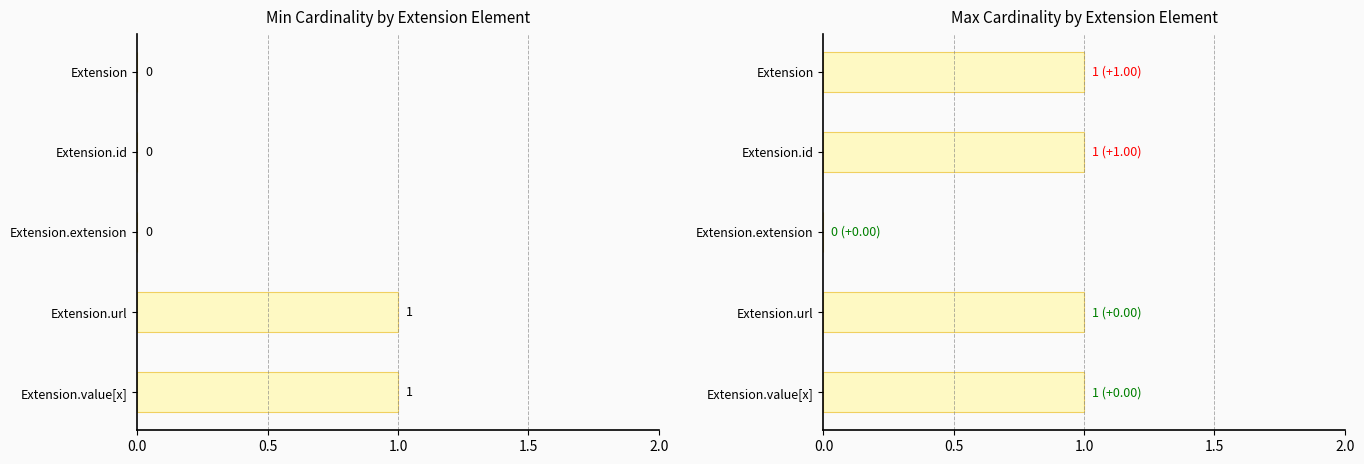

List the series in order of their peak value, lowest first.

Min, Max